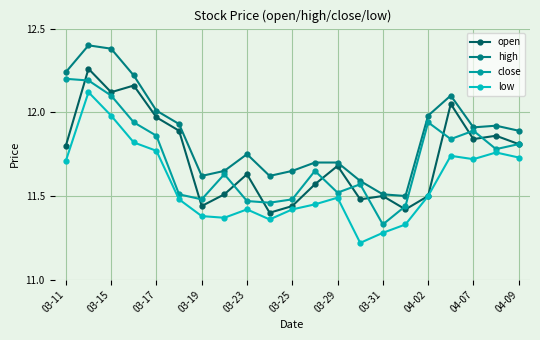

Which series has the largest total across all categories?

high